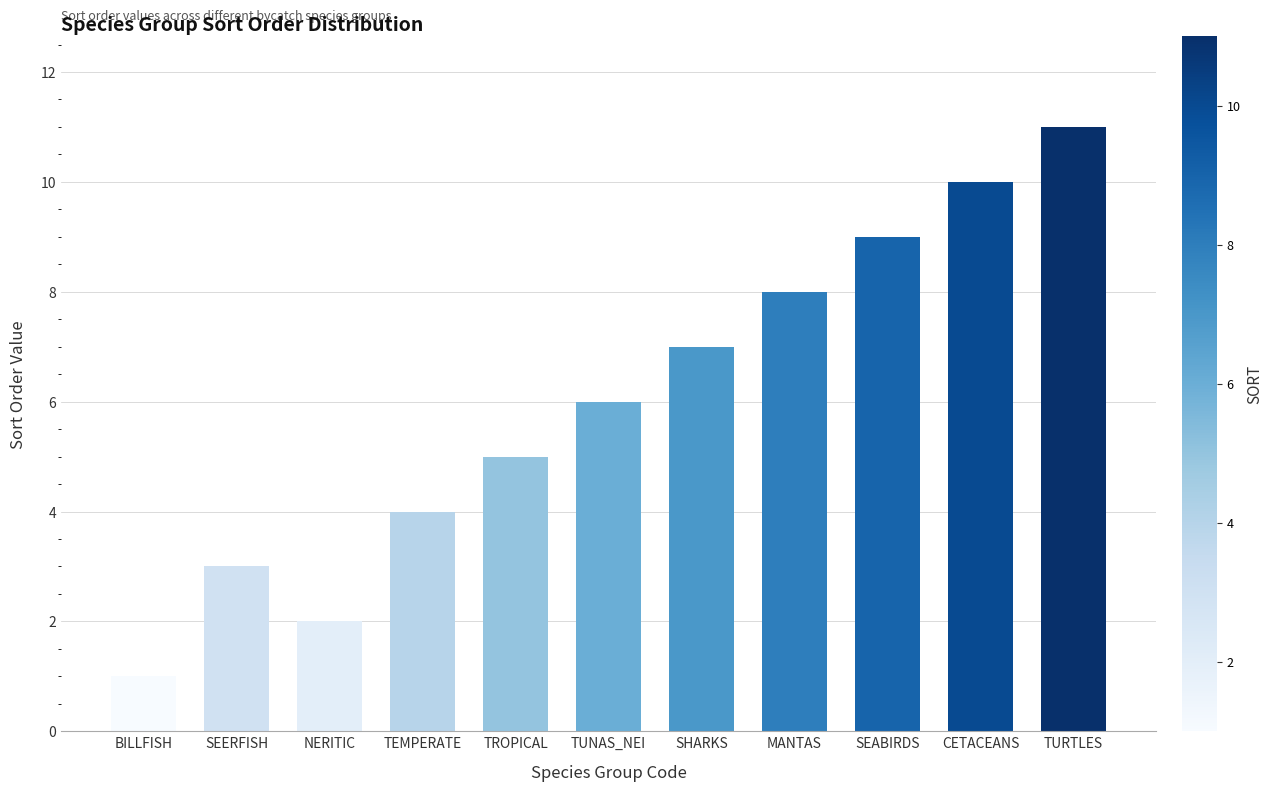

What value does the data have at TUNAS_NEI?

6